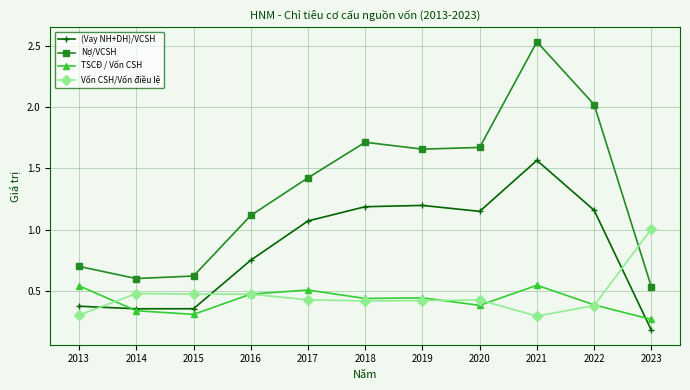

Which series changed the most between 2017 and 2023?

(Vay NH+DH)/VCSH